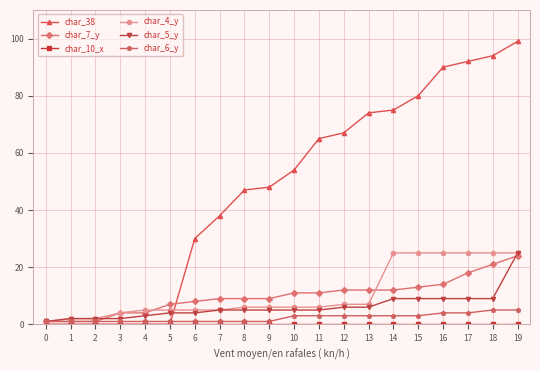

What is the average value of the char_7_y series?

10